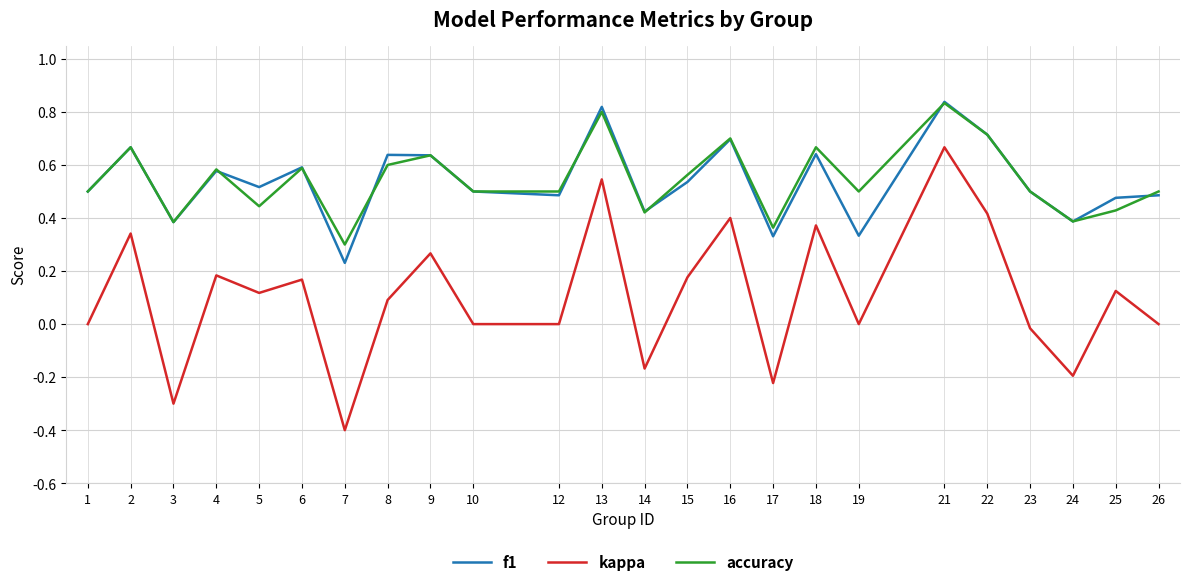

At which category is the sum across all series the highest?

21